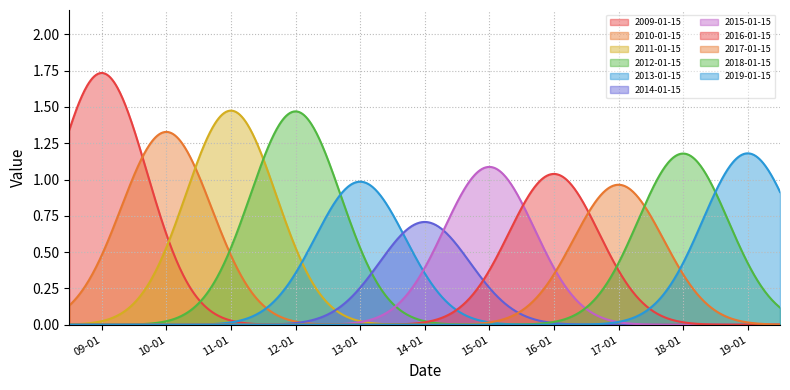

How many points are lower than both their immediate neighbors (excluding endpoints)?

3